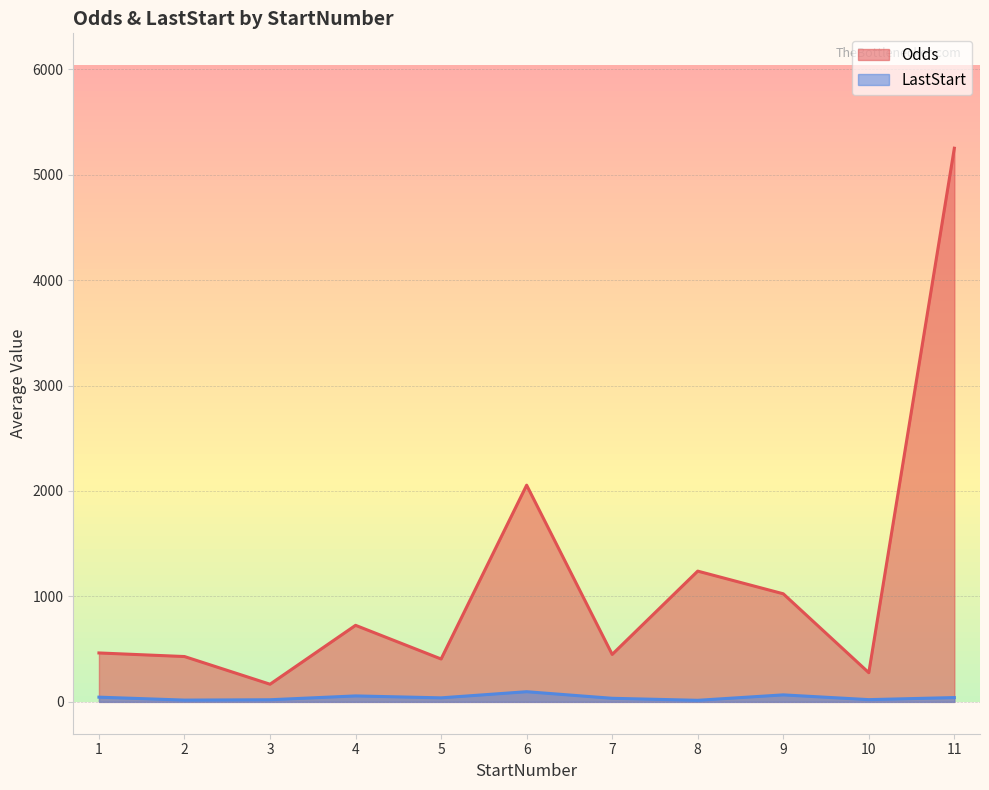

Which series has the widest spread of values?

Odds